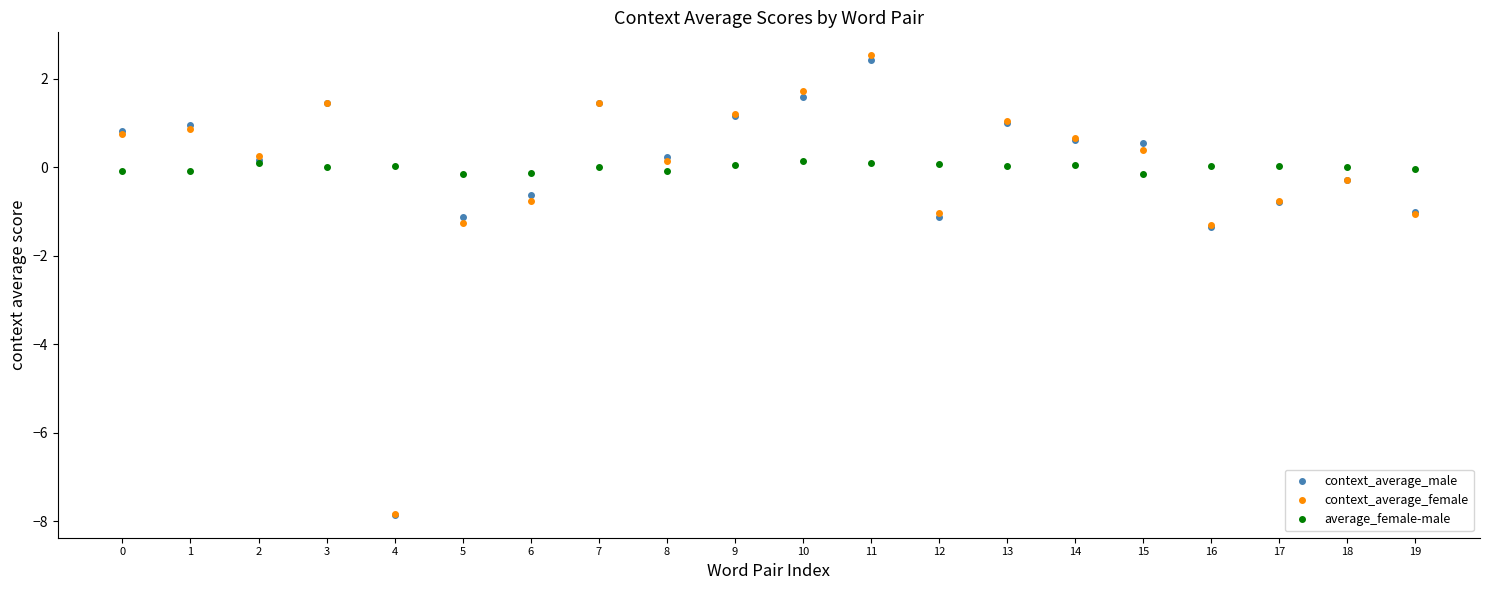

What is the lowest value of the context_average_female series?

-7.8